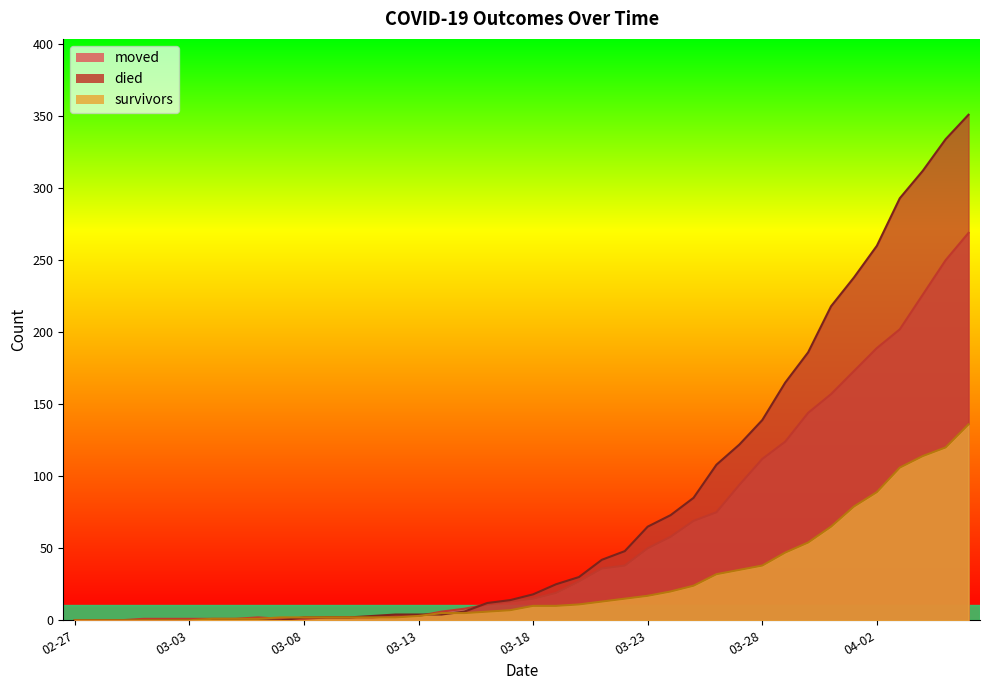

At which category is the sum across all series the highest?

2020-04-06